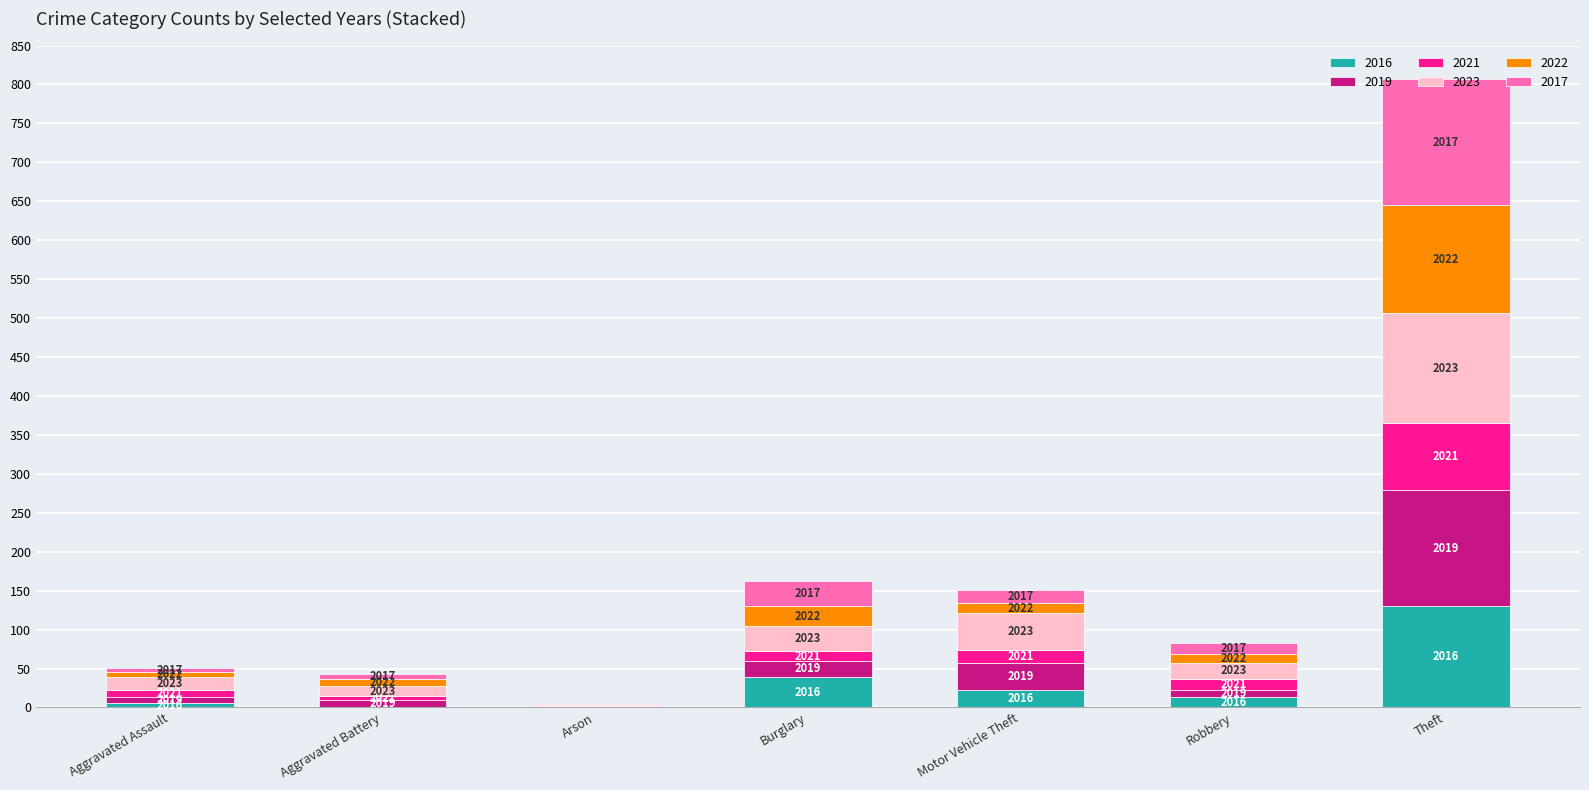

What is the sum of the 2022 values at Arson and Robbery?

11